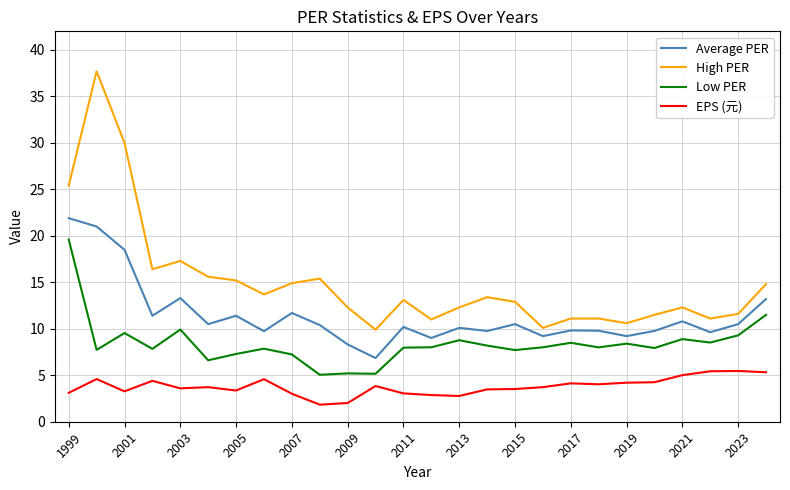

What is the lowest value of the High PER series?

9.9